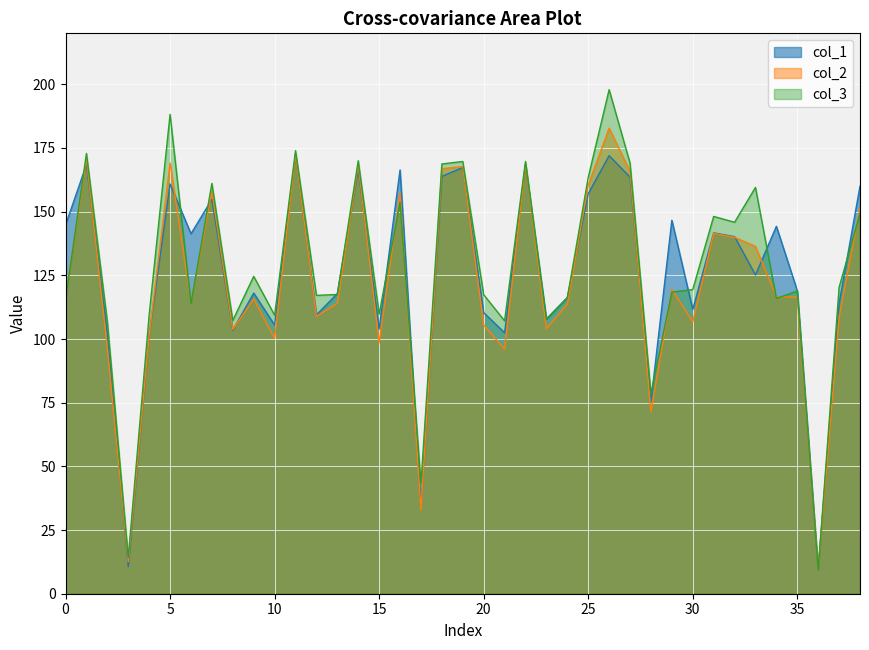

Rank the series by their maximum value, from highest to lowest.

col_3, col_2, col_1